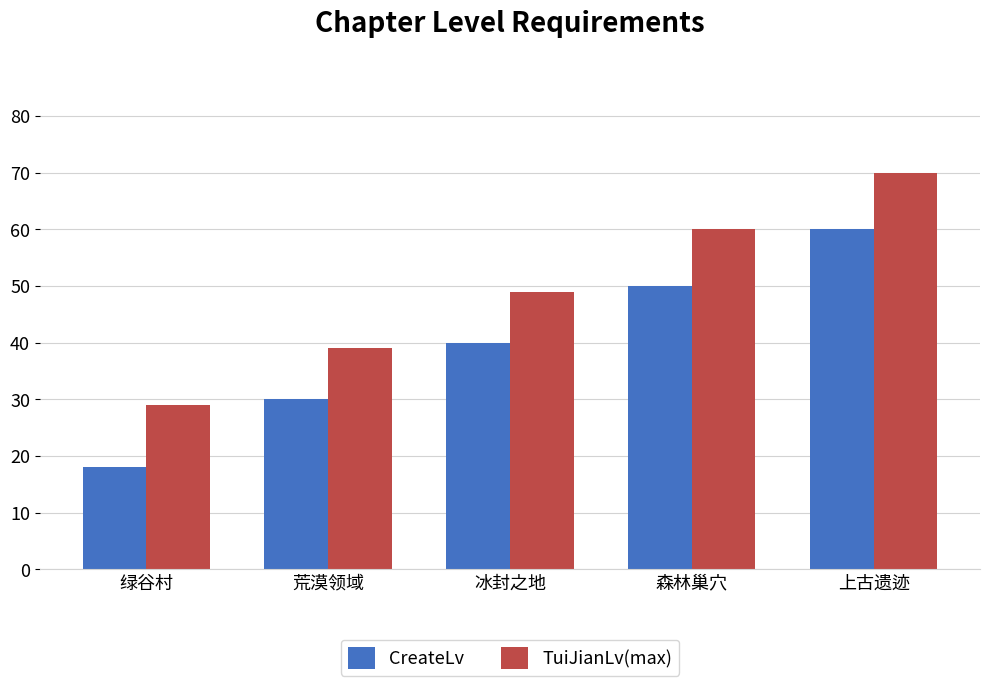

What is the sum of all TuiJianLv(max) values?

247